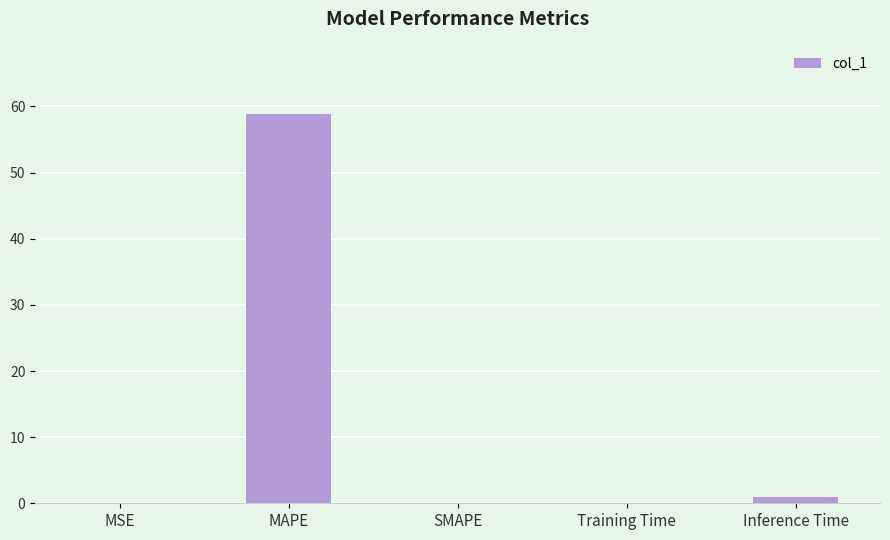

Which label corresponds to the largest value in the chart?

MAPE